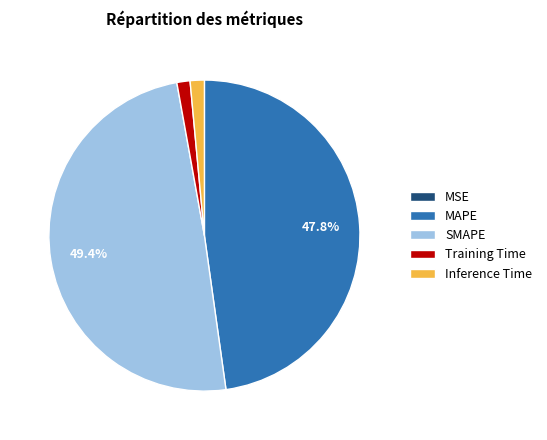

What percentage is NOT represented by SMAPE?

50.6%